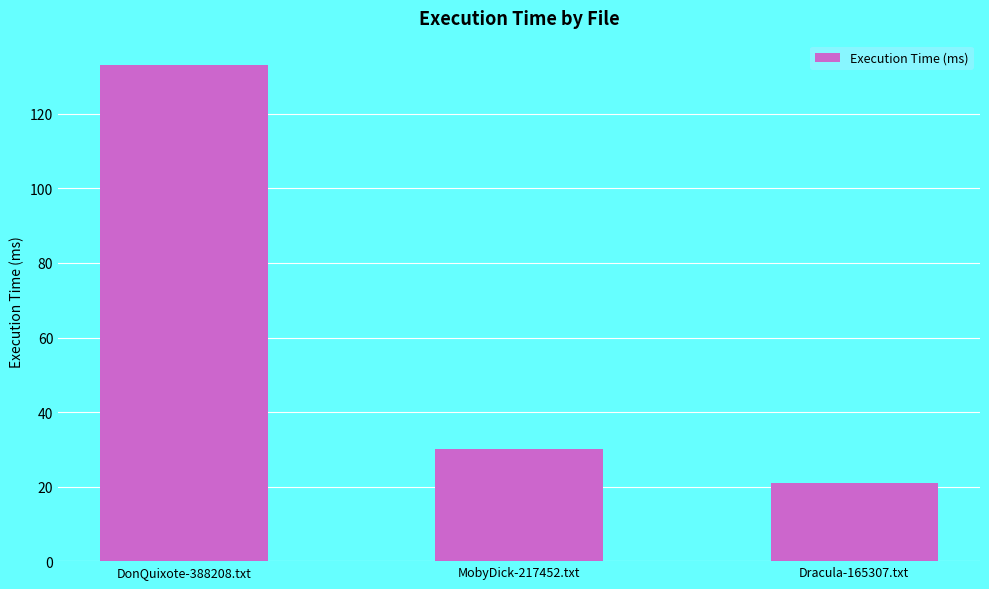

Are the bars grouped side by side (vs. stacked)?

No